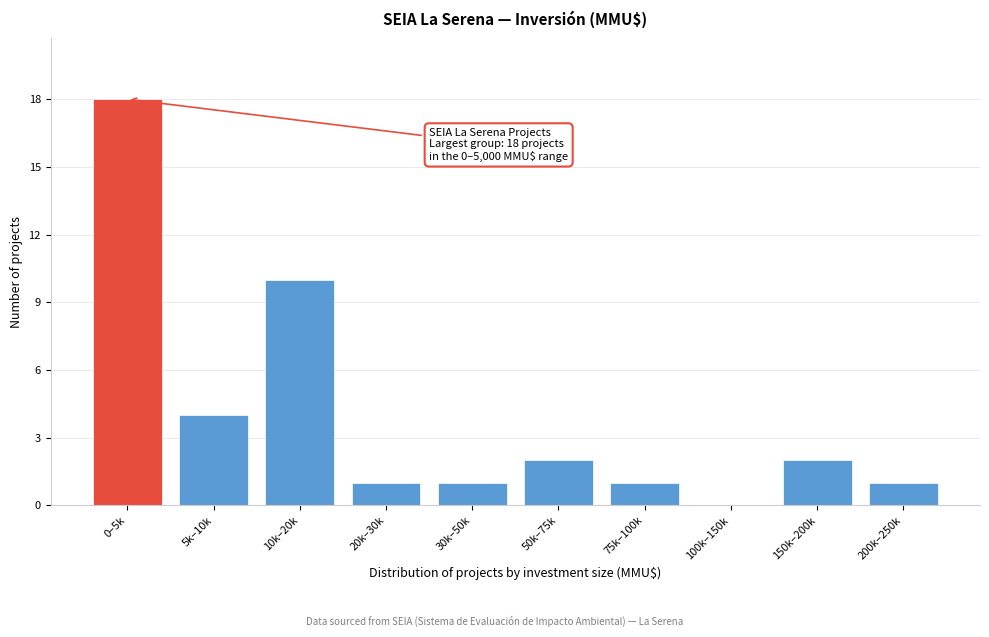

Reading left to right, what are all the values shown in this chart?

0–5k=18	5k–10k=4	10k–20k=10	20k–30k=1	30k–50k=1	50k–75k=2	75k–100k=1	100k–150k=0	150k–200k=2	200k–250k=1